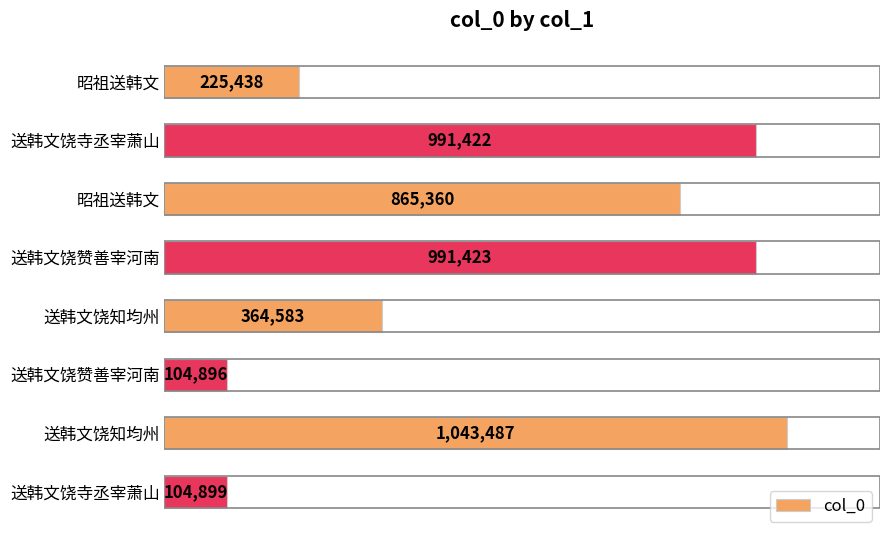

Does the chart contain any negative values?

No